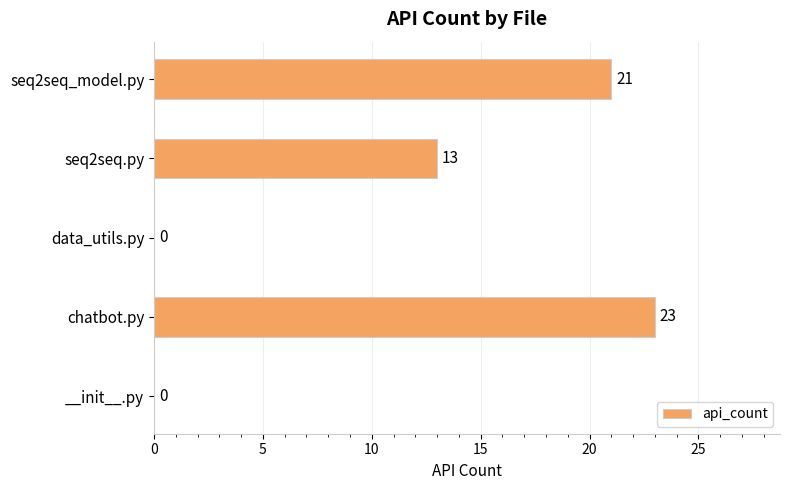

How many data points does each series have?

5